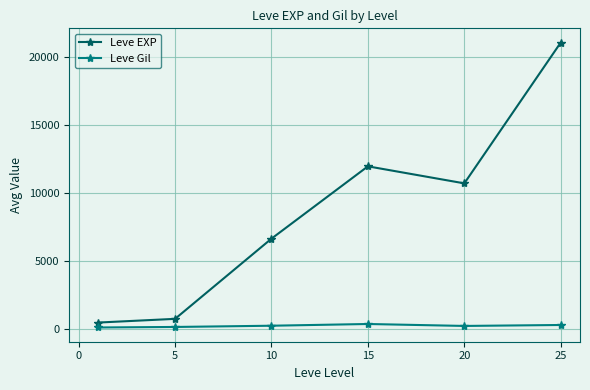

True or false: Leve Gil and Leve EXP cross at least once.

False